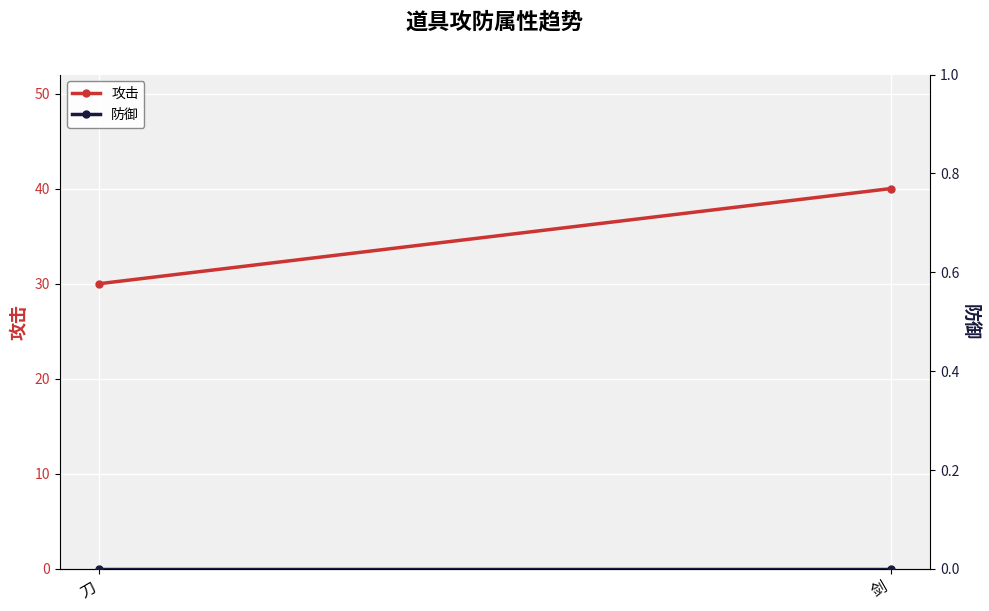

At how many categories does at least one series exceed 25?

2